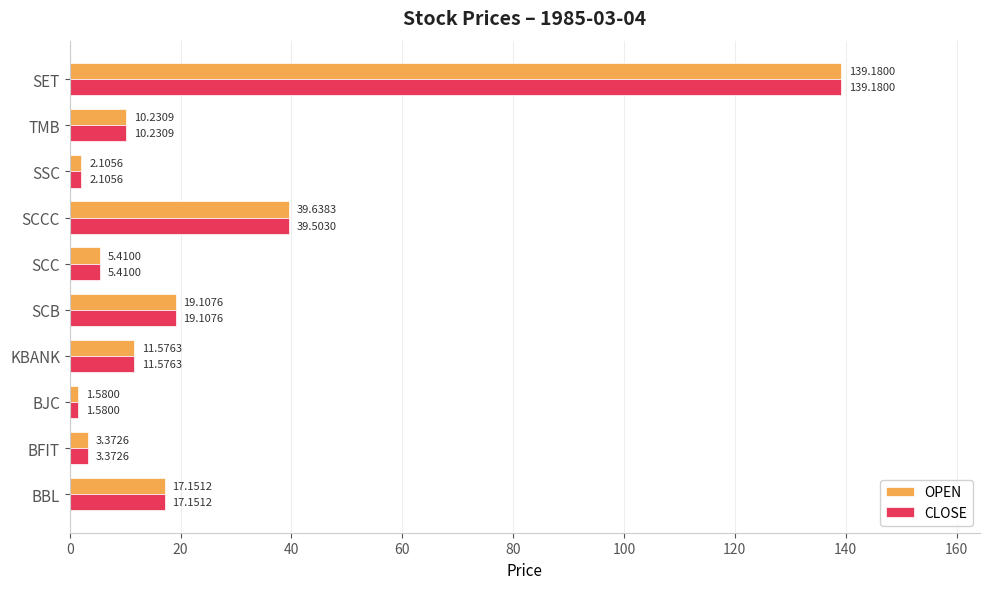

Which category has the lowest value in the CLOSE series?

BJC